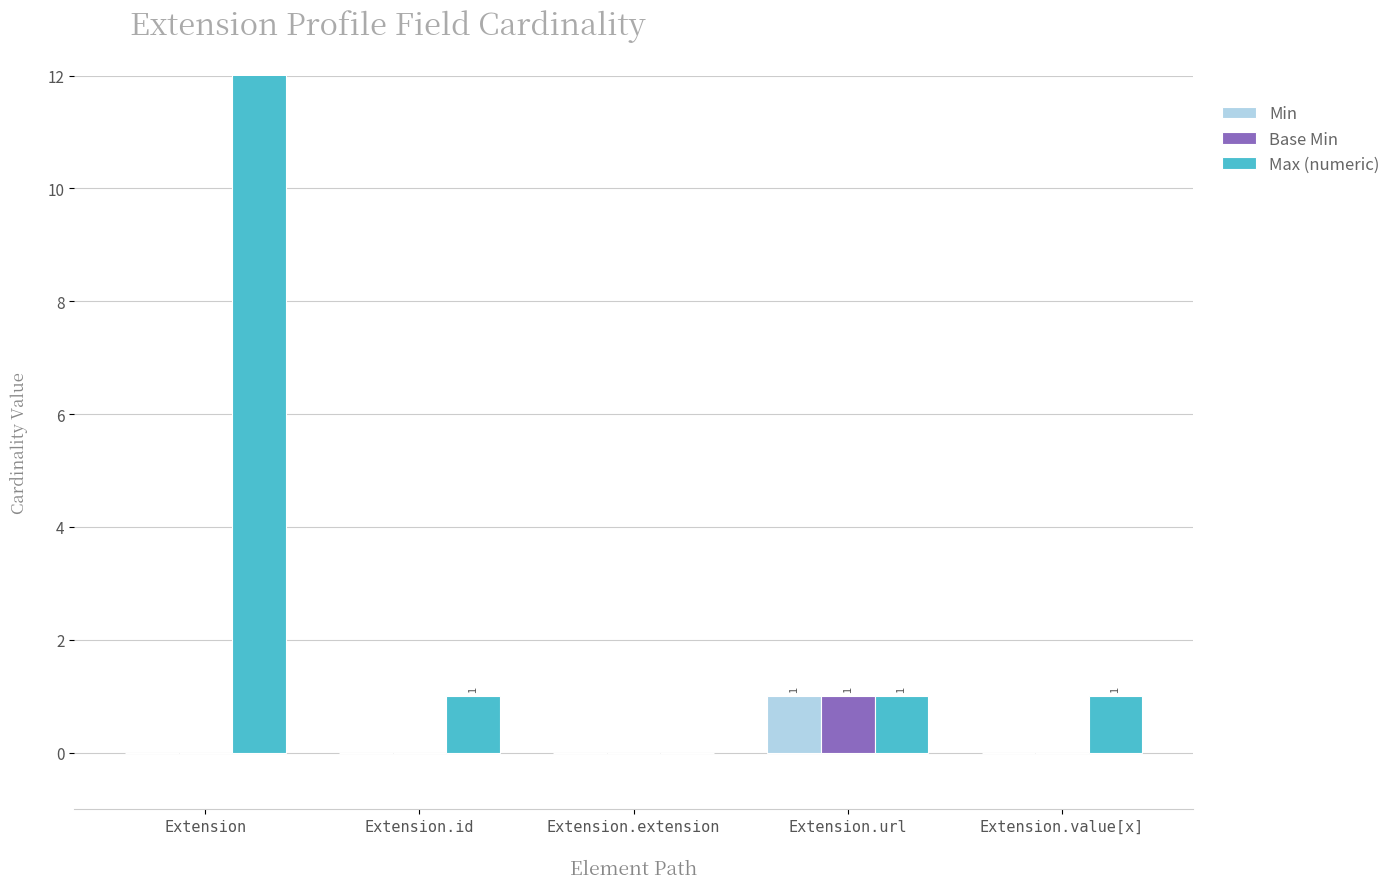

Which series has the largest total across all categories?

Max (numeric)